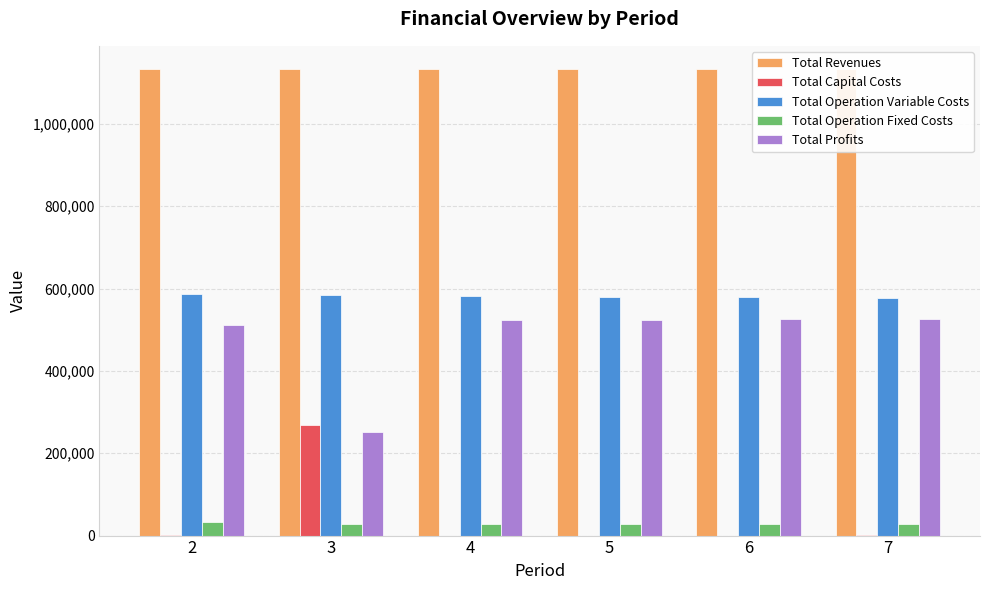

At which category is the sum across all series the highest?

2